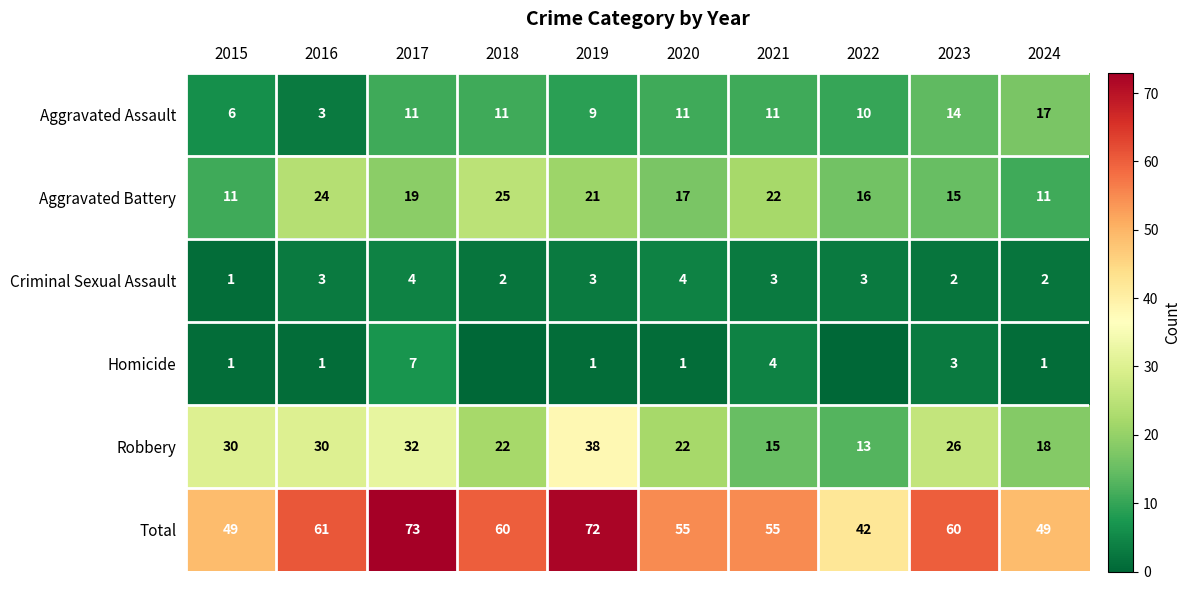

At how many categories does at least one series exceed 43?

9